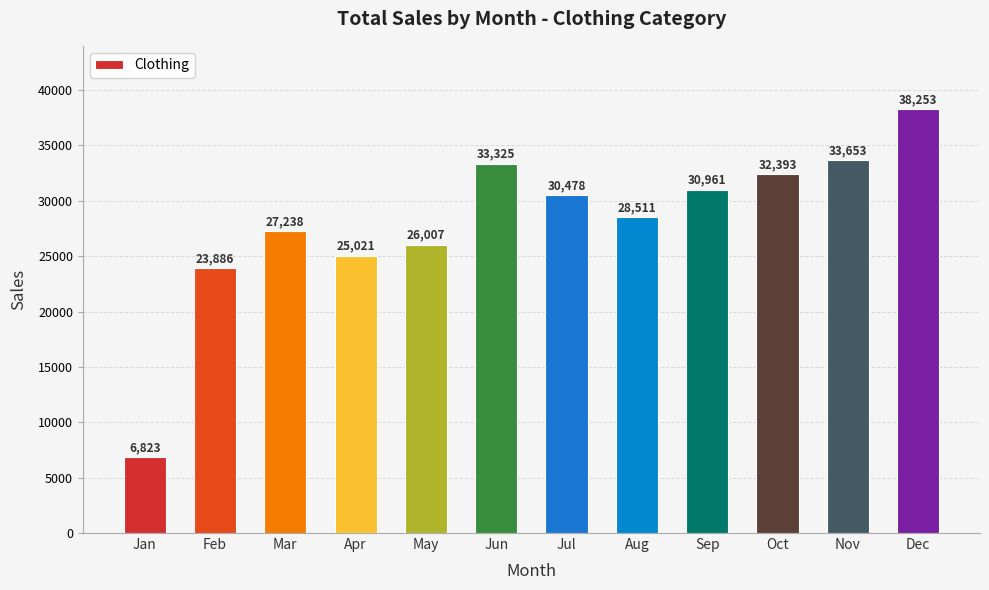

Rank the categories by value from highest to lowest.

Dec, Nov, Jun, Oct, Sep, Jul, Aug, Mar, May, Apr, Feb, Jan